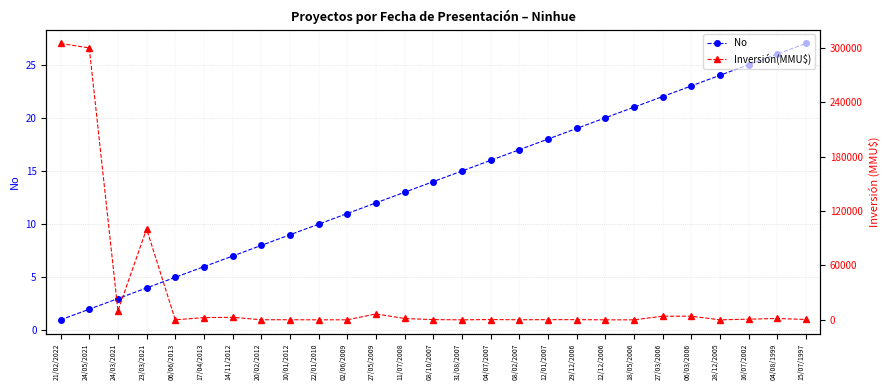

How many values in the No series are below 14?

13